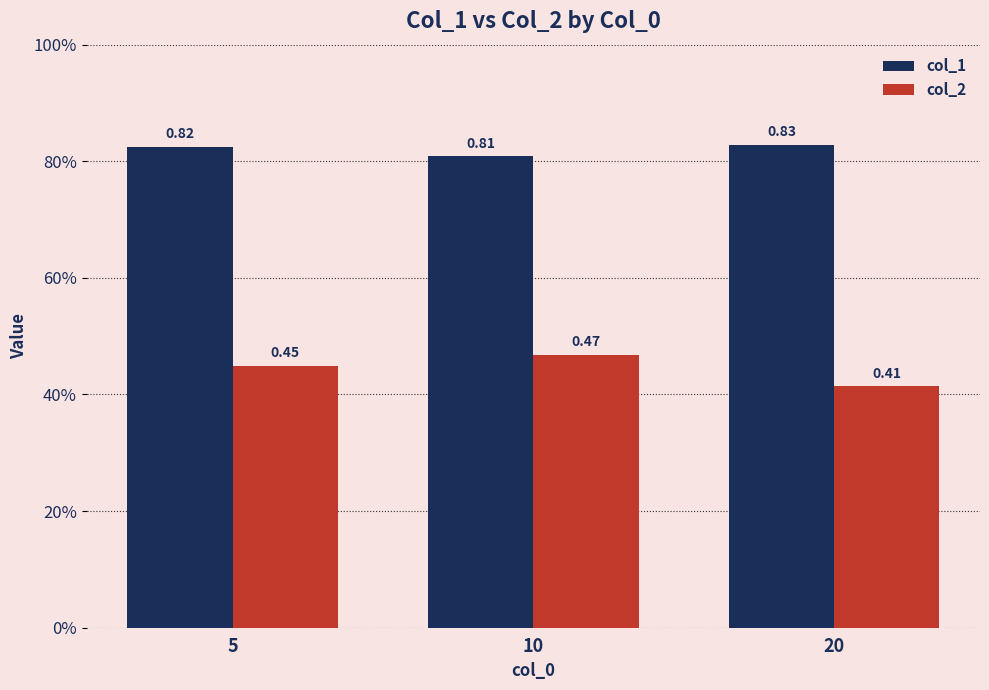

Are the bars grouped side by side (vs. stacked)?

Yes